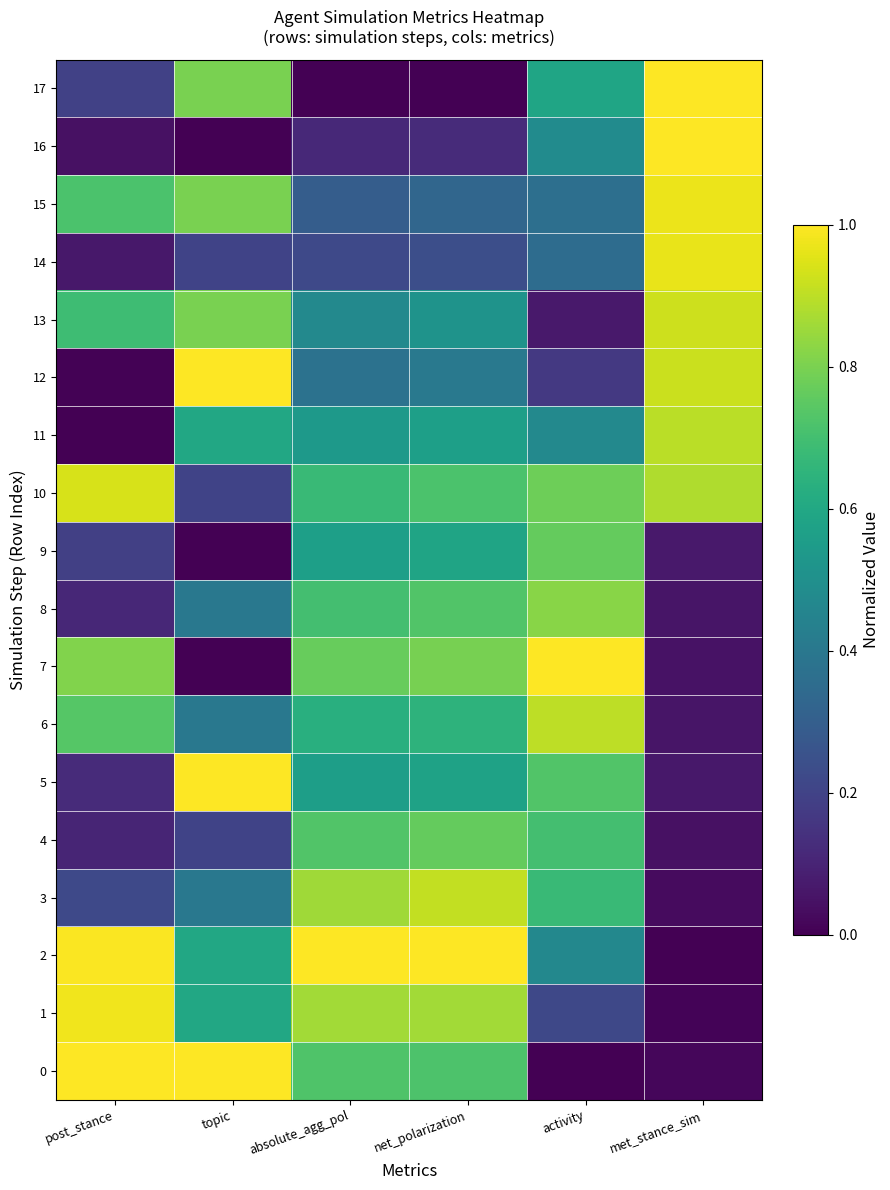

How many data points does each series have?

6